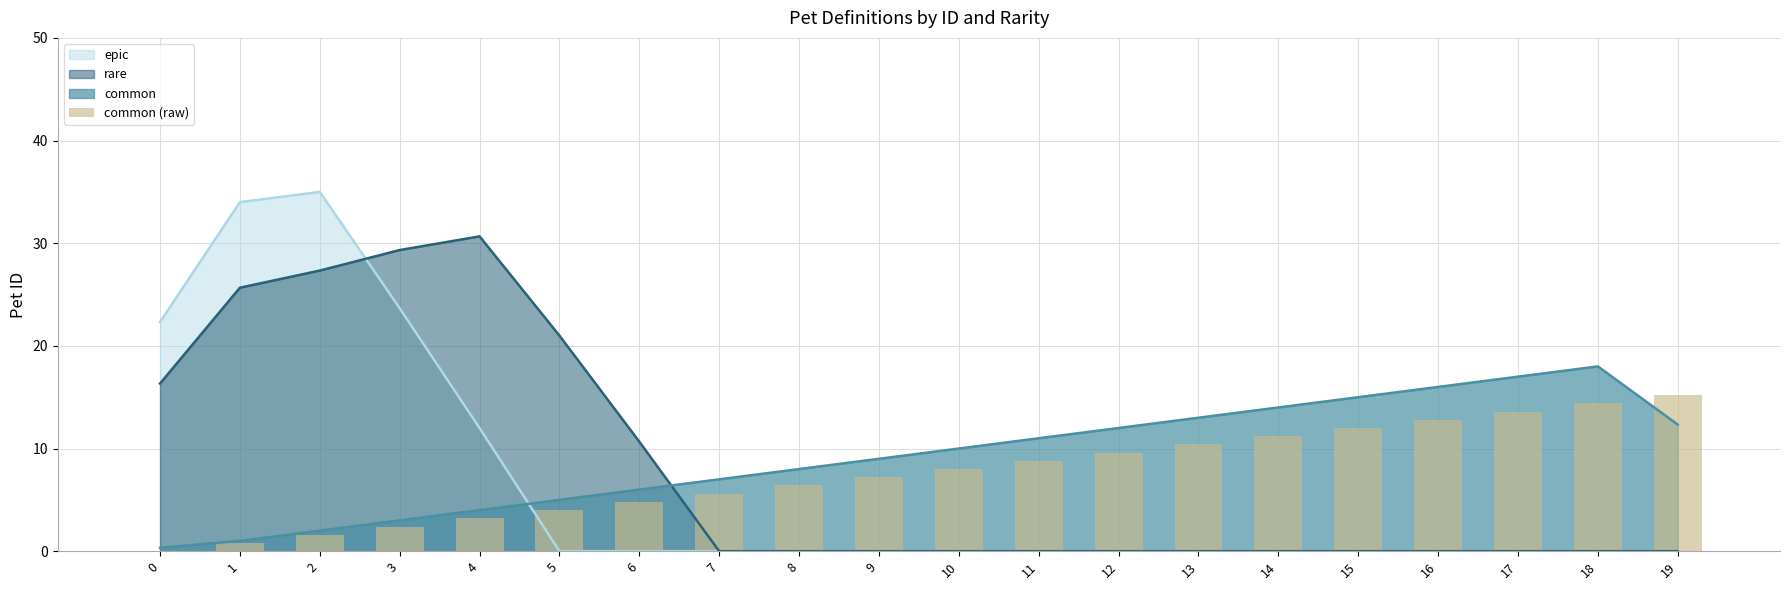

List the labels in order of value, largest first.

19, 18, 17, 16, 15, 14, 13, 12, 11, 10, 9, 8, 7, 6, 5, 4, 3, 2, 1, 0